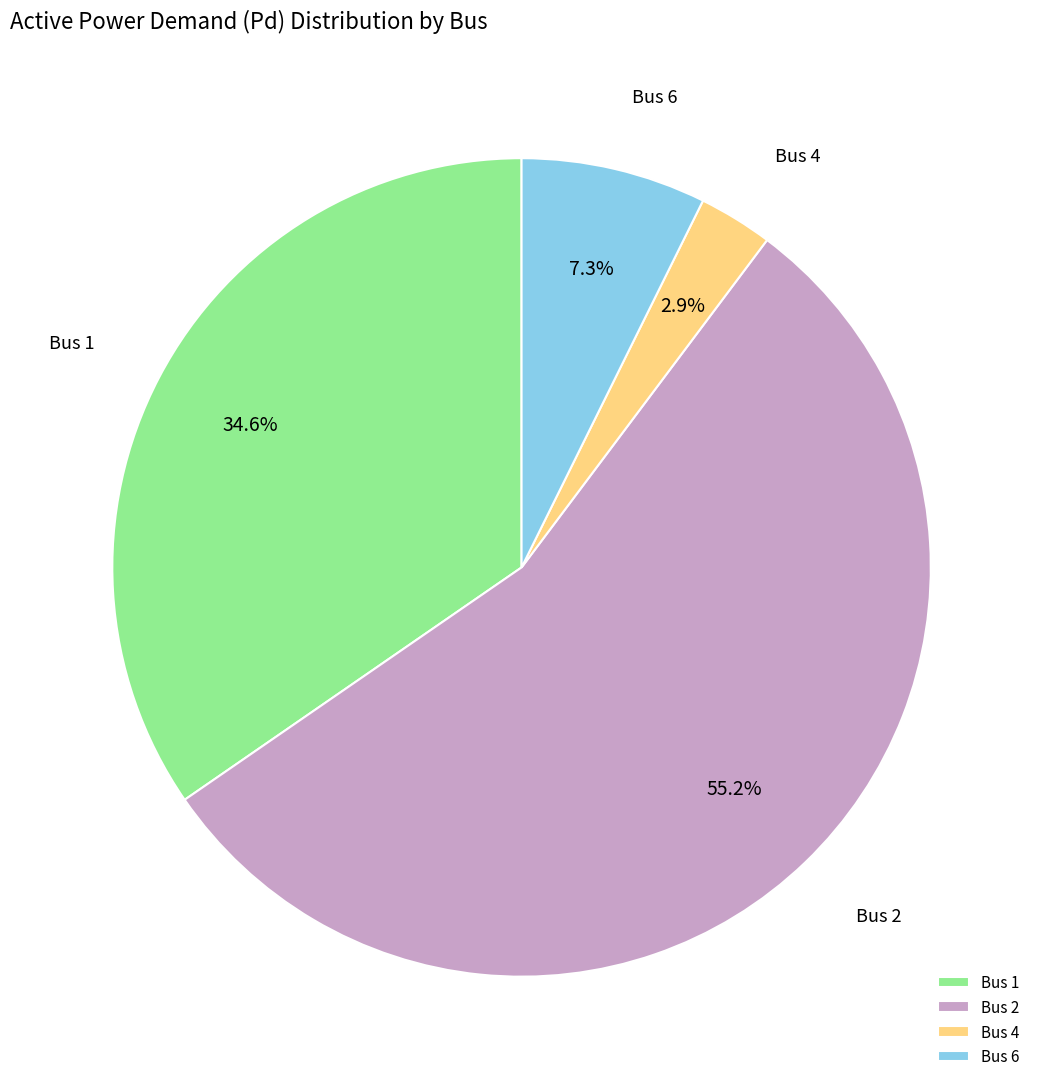

To the nearest percent, what is the difference between the largest and smallest slice percentages?

52%